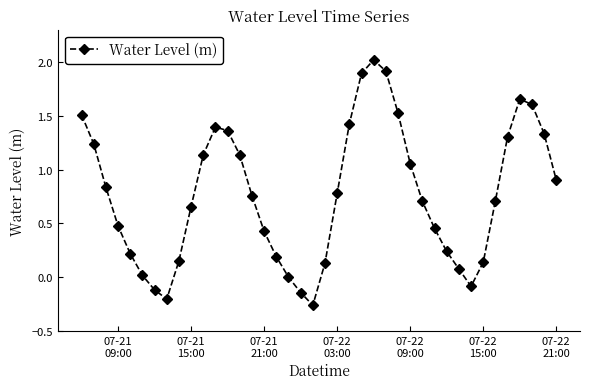

What is the difference between the maximum and second lowest values?

2.2